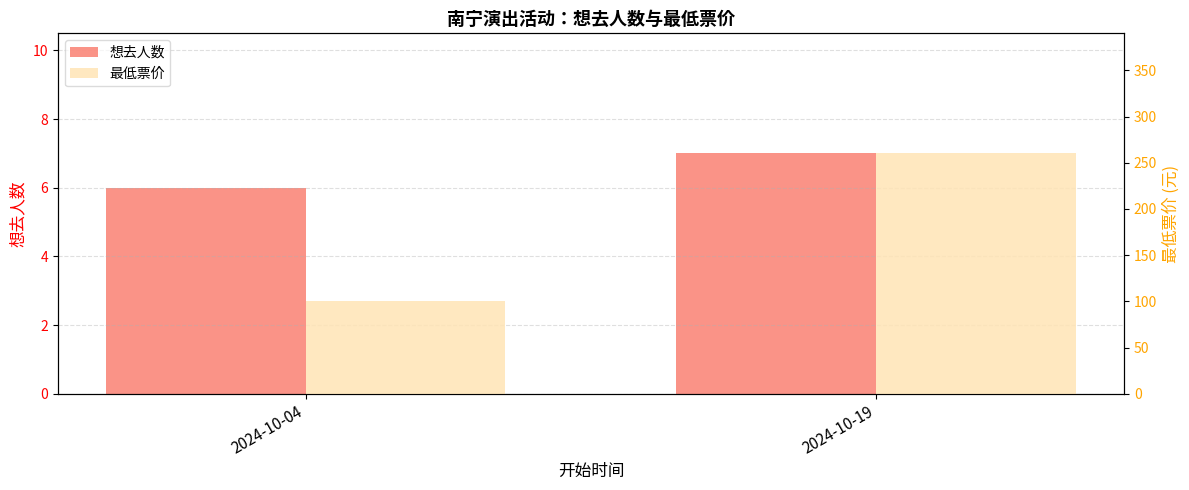

What is the approximate value of 最低票价 at 2024-10-04?

100